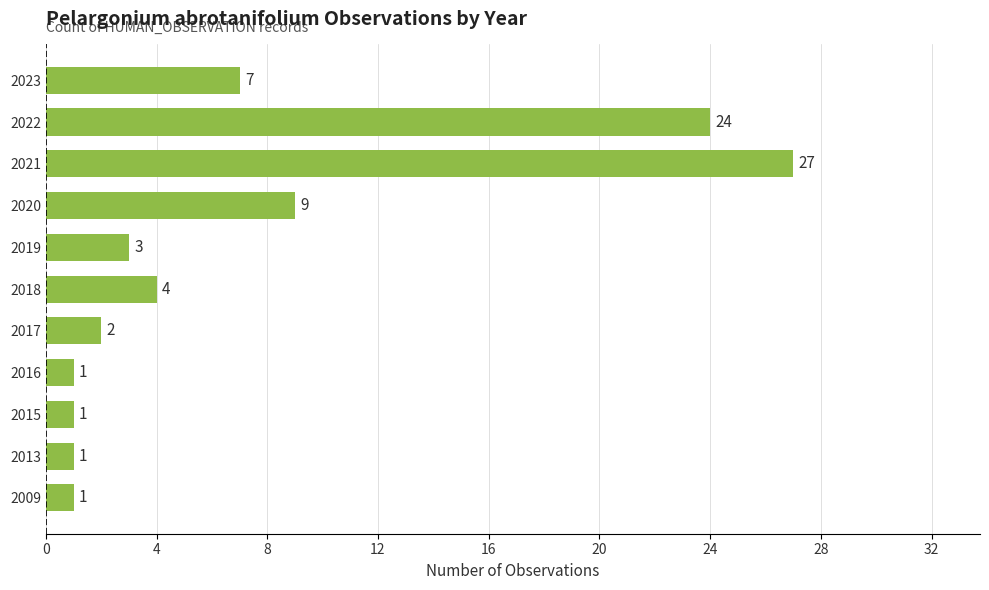

What is the smallest value displayed?

1